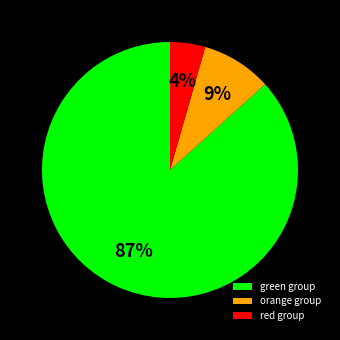

Is it true that green group is 77% of the pie?

False